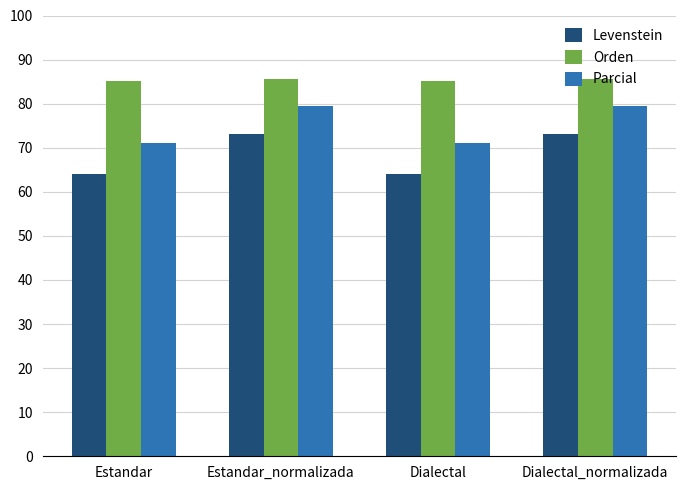

Which series has the largest total across all categories?

Orden